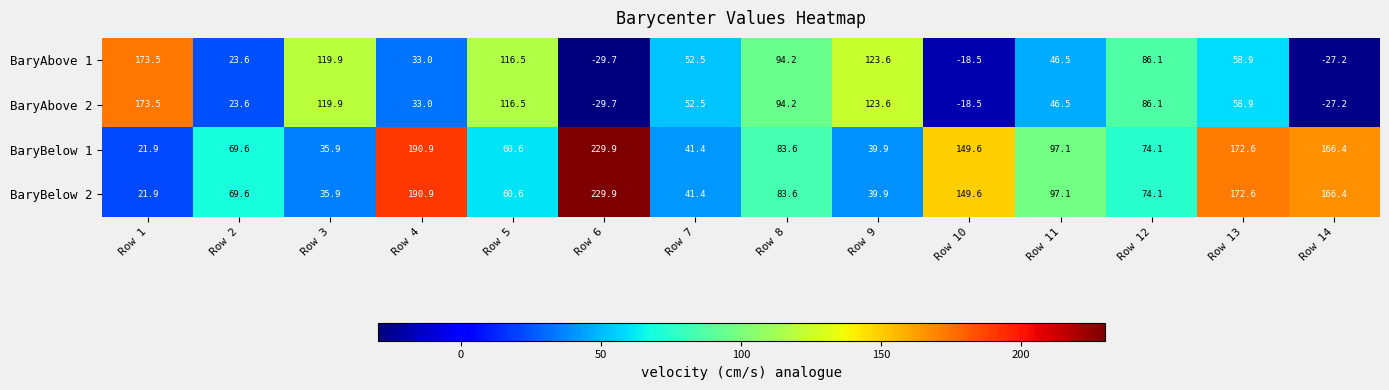

What is the difference between the maximum and minimum values in the BaryBelow 1 series?

208.0